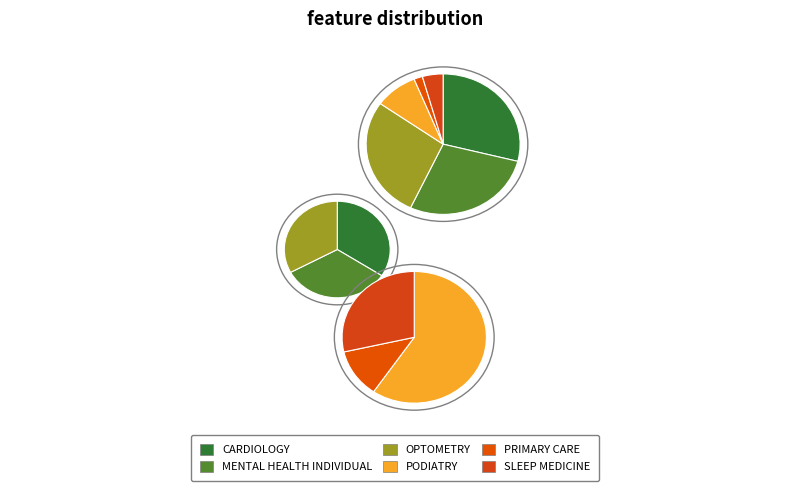

To the nearest percent, what is the combined percentage of PRIMARY CARE and SLEEP MEDICINE?

6%